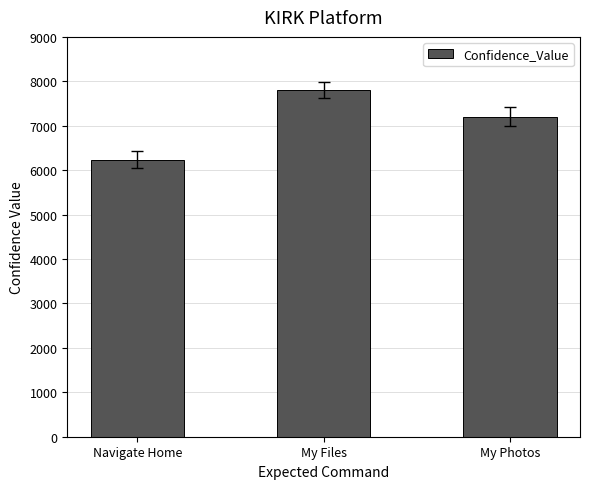

True or false: the data shows 6239 at Navigate Home.

True